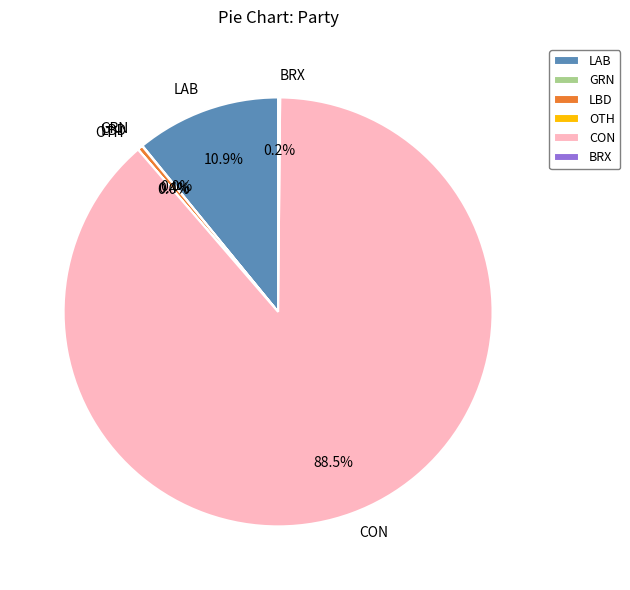

What portion of the pie excludes CON?

11.5%